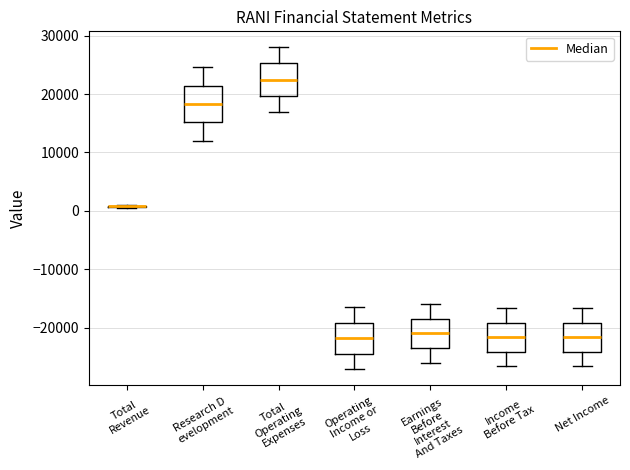

Reading left to right, read every box against the y-axis: the position of its median line, the range the box covers, and the ends of its whiskers. The values are not printed on the chart, so give them approximately, as read against the axis.

Total Revenue: box collapsed to a line at 1000, whiskers 1000 to 1000
Research D evelopment: median 18000, box 15000 to 21000, whiskers 12000 to 25000
Total Operating Expenses: median 23000, box 20000 to 25000, whiskers 17000 to 28000
Operating Income or Loss: median -22000, box -24000 to -19000, whiskers -27000 to -16000
Earnings Before Interest And Taxes: median -21000, box -23000 to -18000, whiskers -26000 to -16000
Income Before Tax: median -22000, box -24000 to -19000, whiskers -27000 to -17000
Net Income: median -22000, box -24000 to -19000, whiskers -27000 to -17000